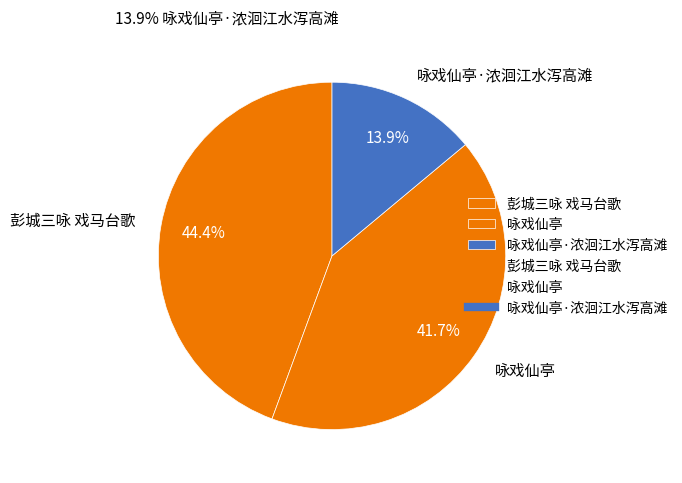

The 咏戏仙亭 slice represents 51% of the pie. True or false?

False